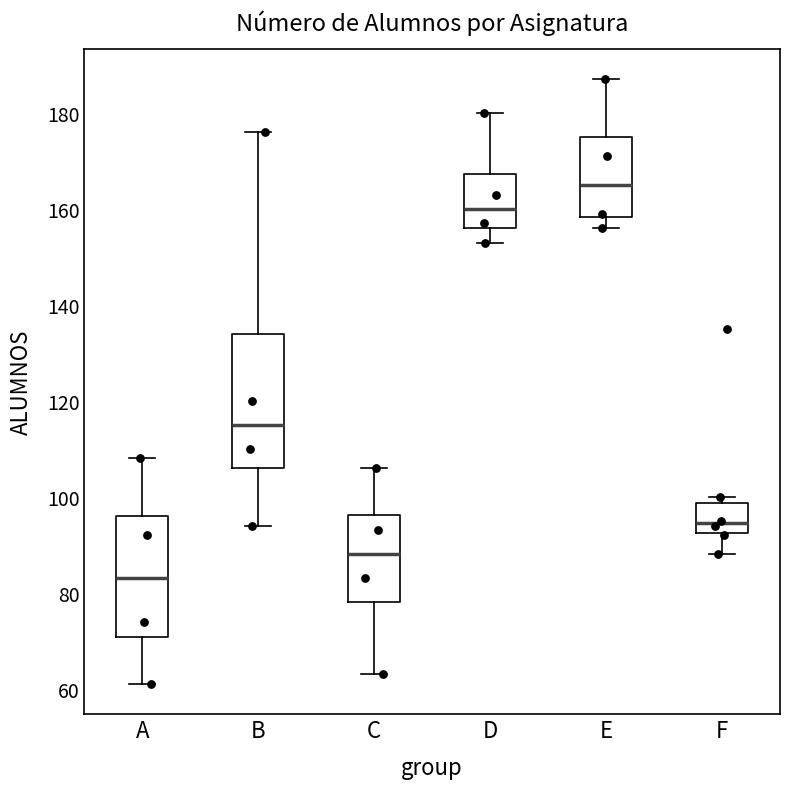

Which box has the lowest median line?

A